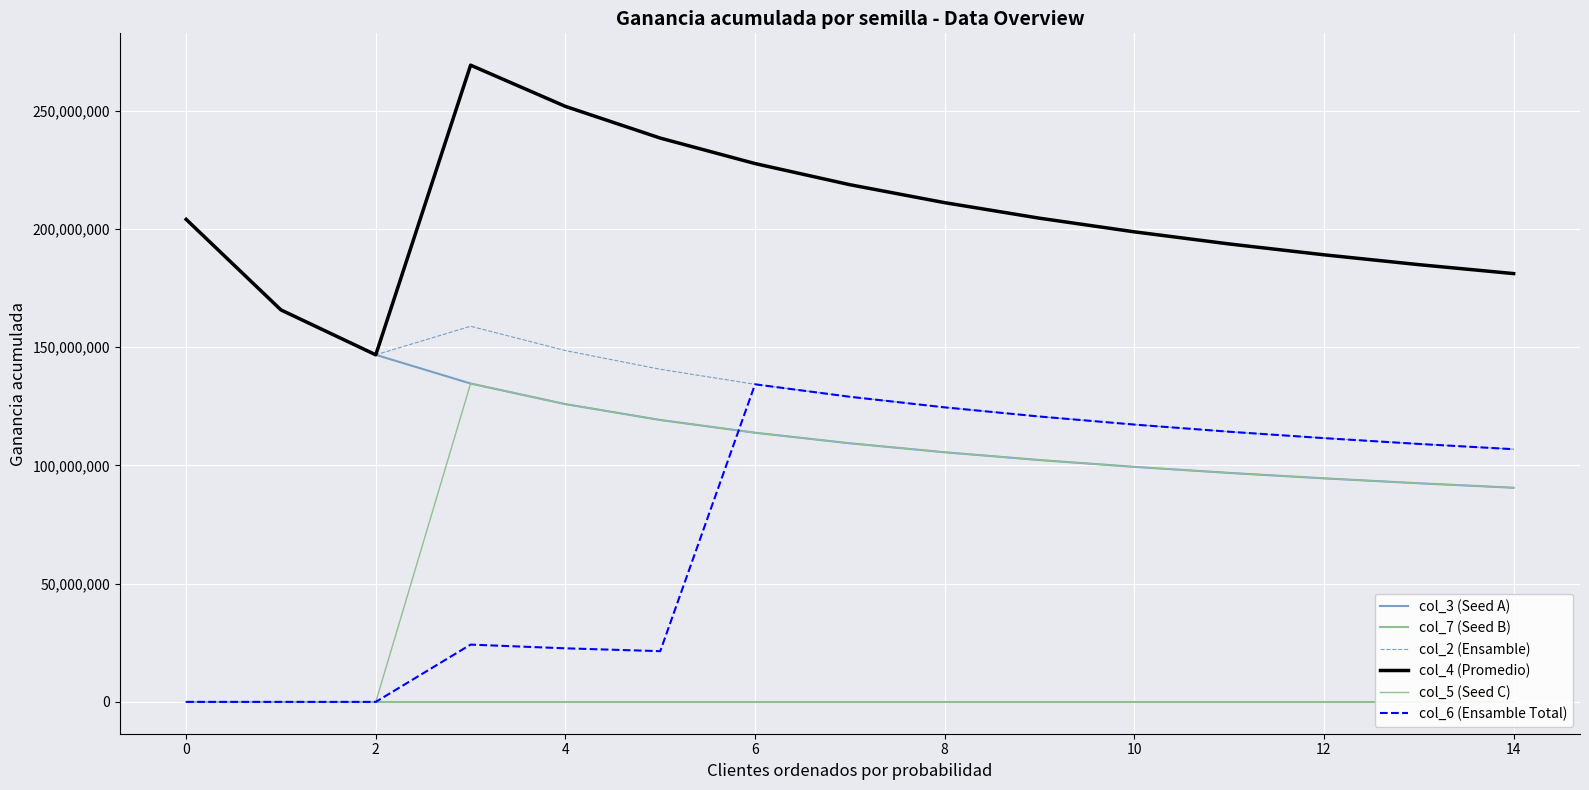

True or false: col_3 (Seed A) has more than 2 interior local peaks.

False